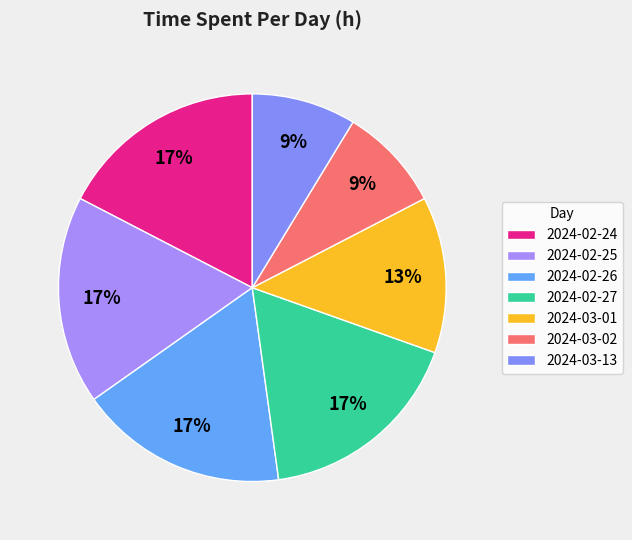

To the nearest percent, what portion does 2024-02-27 represent?

17%